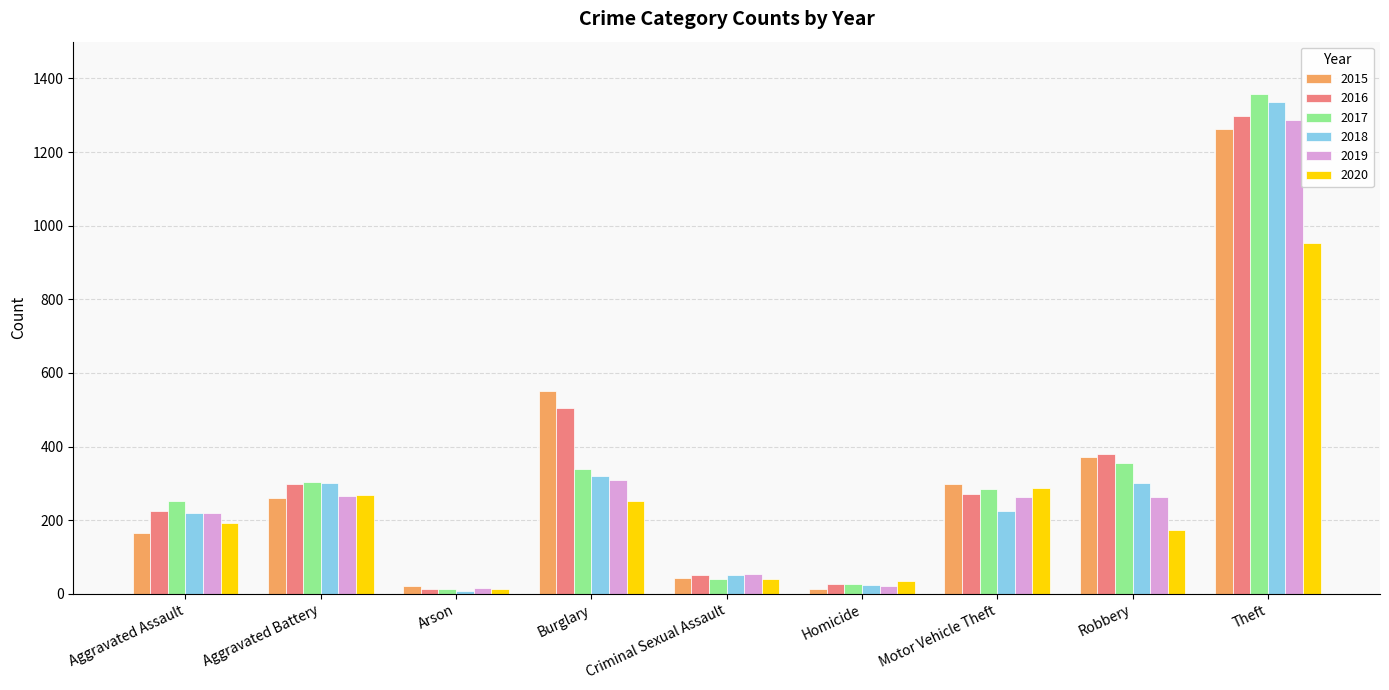

Which series has the widest spread of values?

2017